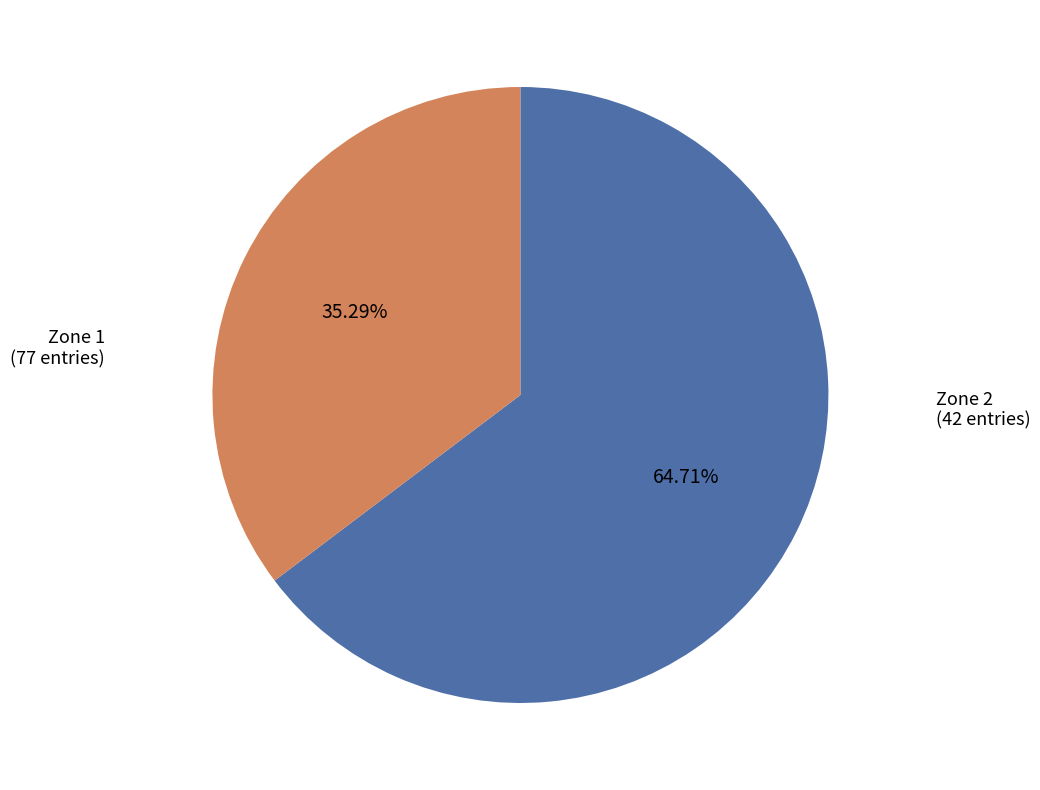

How many slices are in this pie chart?

2